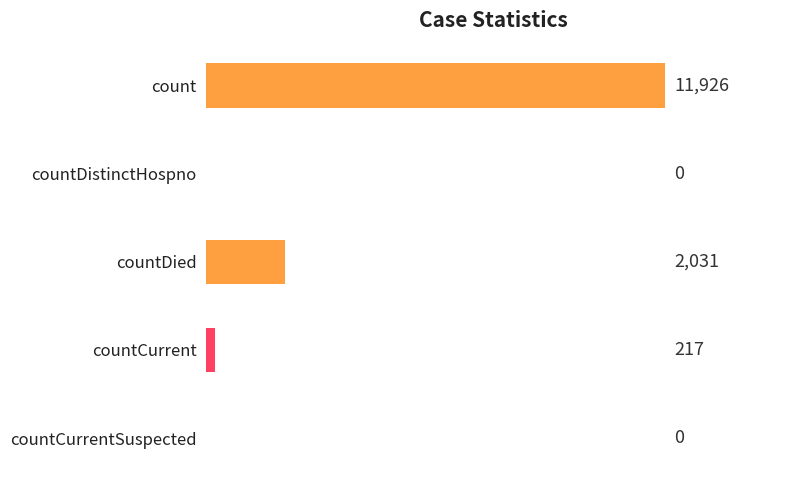

Which has a higher value, countCurrentSuspected or count?

count